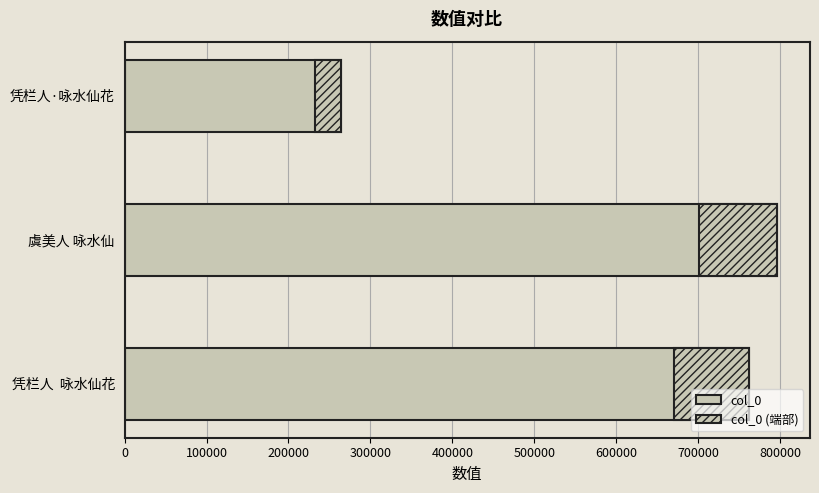

What is the sum of the values at 虞美人 咏水仙 and 凭栏人 咏水仙花?

1557771